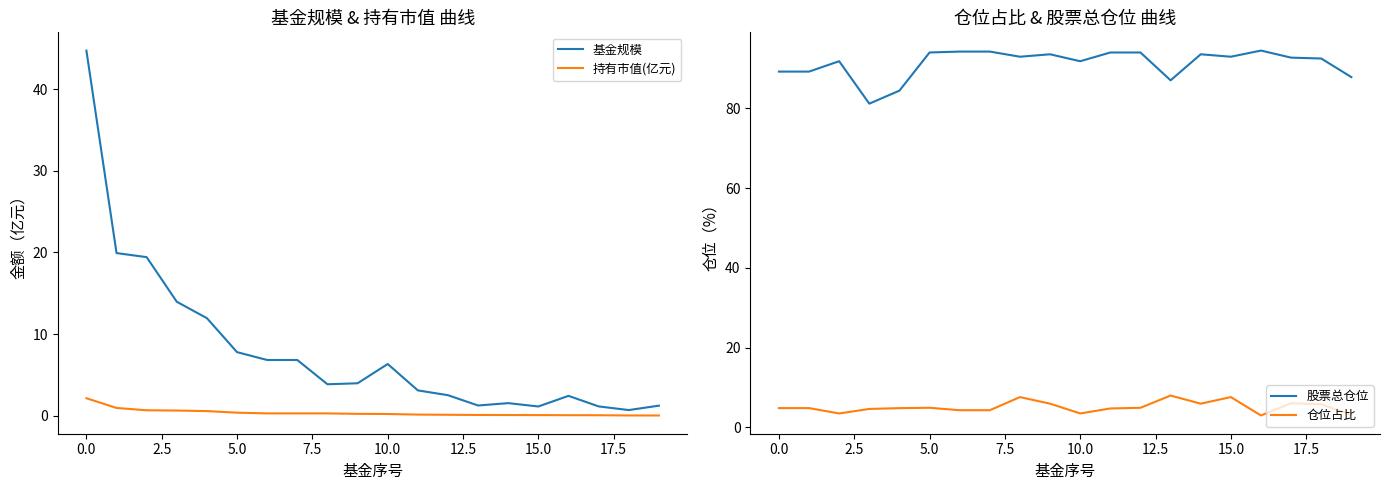

What is the maximum value for 持有市值(亿元)?

2.2